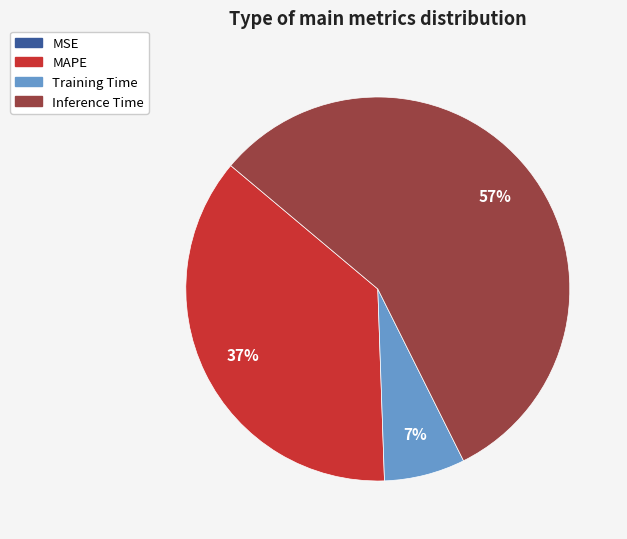

Is there any slice that represents more than half of the pie?

Yes